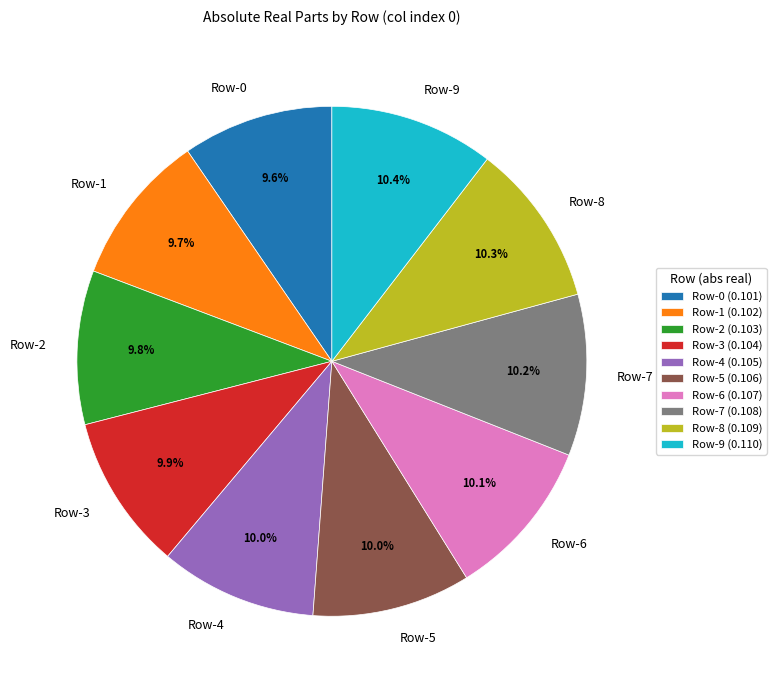

Is there any slice that represents more than half of the pie?

No